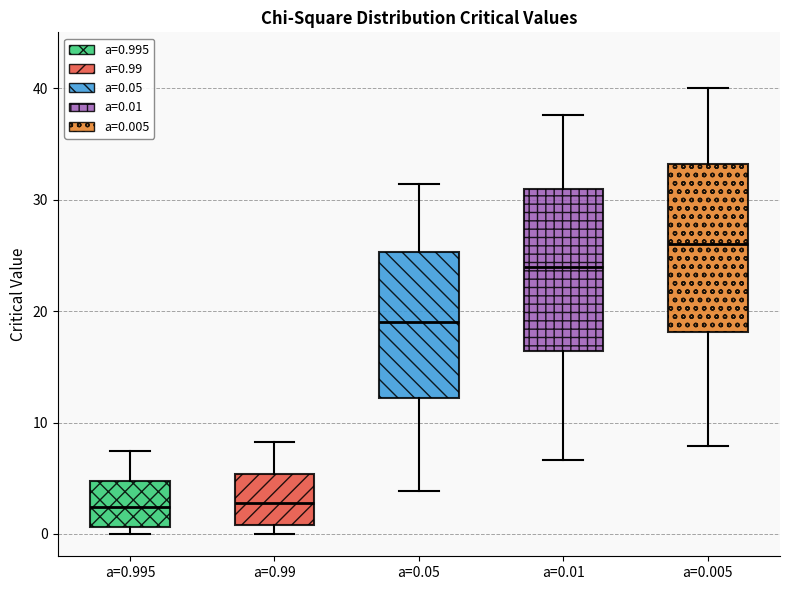

Which box's median line is the highest?

a=0.005